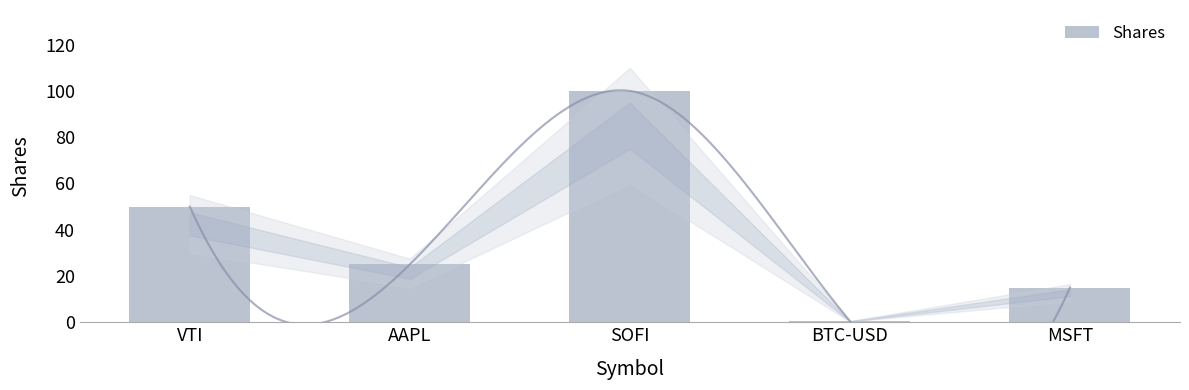

Reading right to left, what are all the values shown in this chart?

15.0	0.5	100.0	25.0	50.0